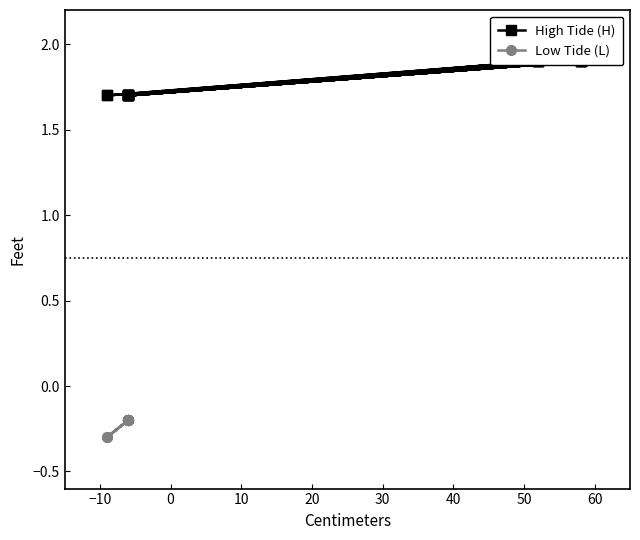

What is the difference between the maximum and minimum values in the Low Tide (L) series?

0.1